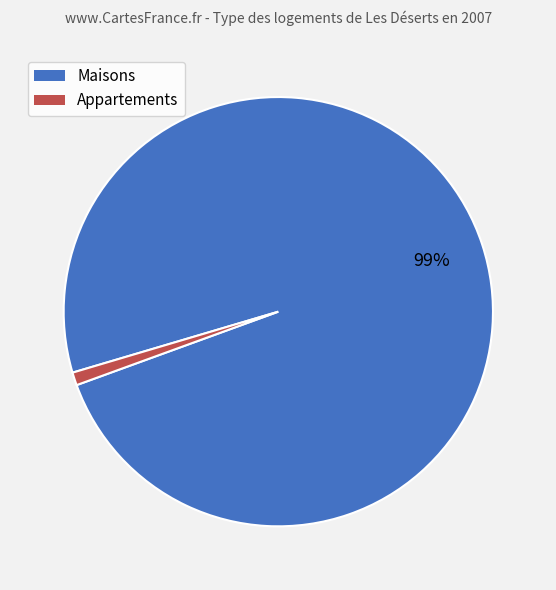

Is there a majority slice in this chart?

Yes